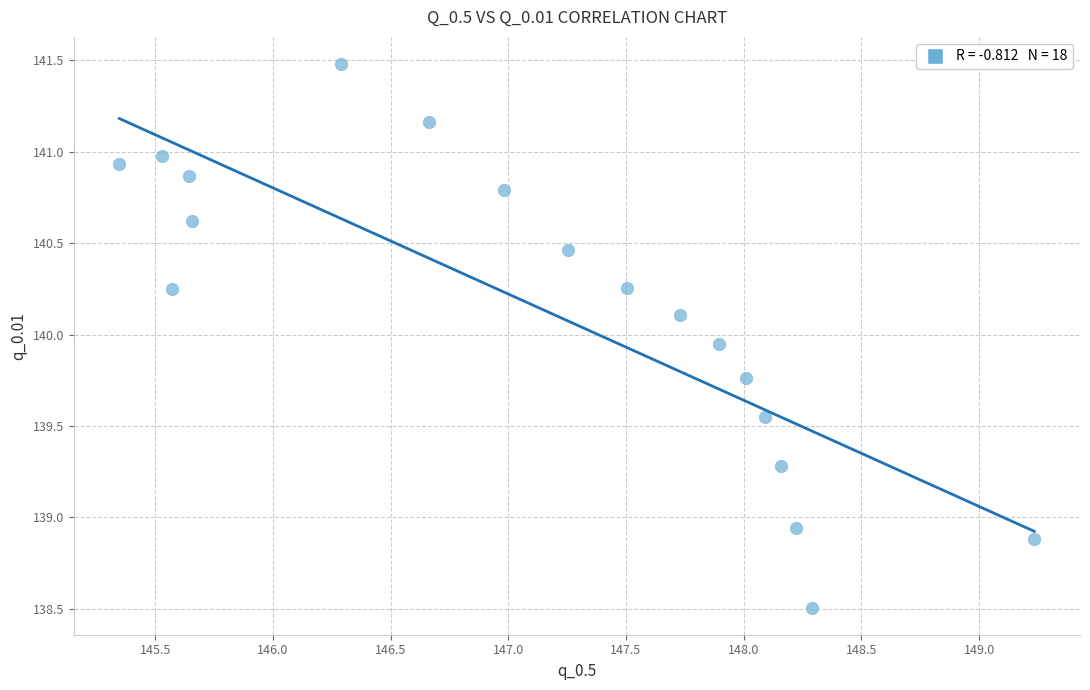

What is the range of Y values (max minus min)?

3.0